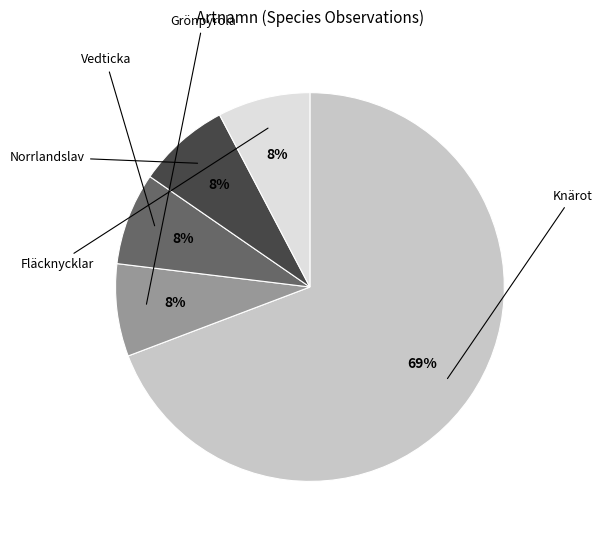

To the nearest percent, what is the average slice percentage?

20%